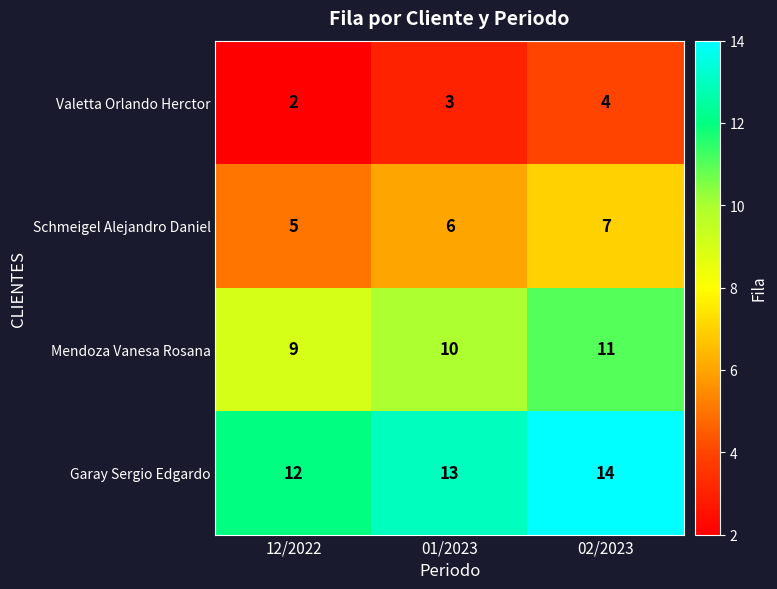

Reading right to left, transcribe all the data shown in this chart.

Valetta Orlando Herctor: 02/2023=4	01/2023=3	12/2022=2
Schmeigel Alejandro Daniel: 02/2023=7	01/2023=6	12/2022=5
Mendoza Vanesa Rosana: 02/2023=11	01/2023=10	12/2022=9
Garay Sergio Edgardo: 02/2023=14	01/2023=13	12/2022=12